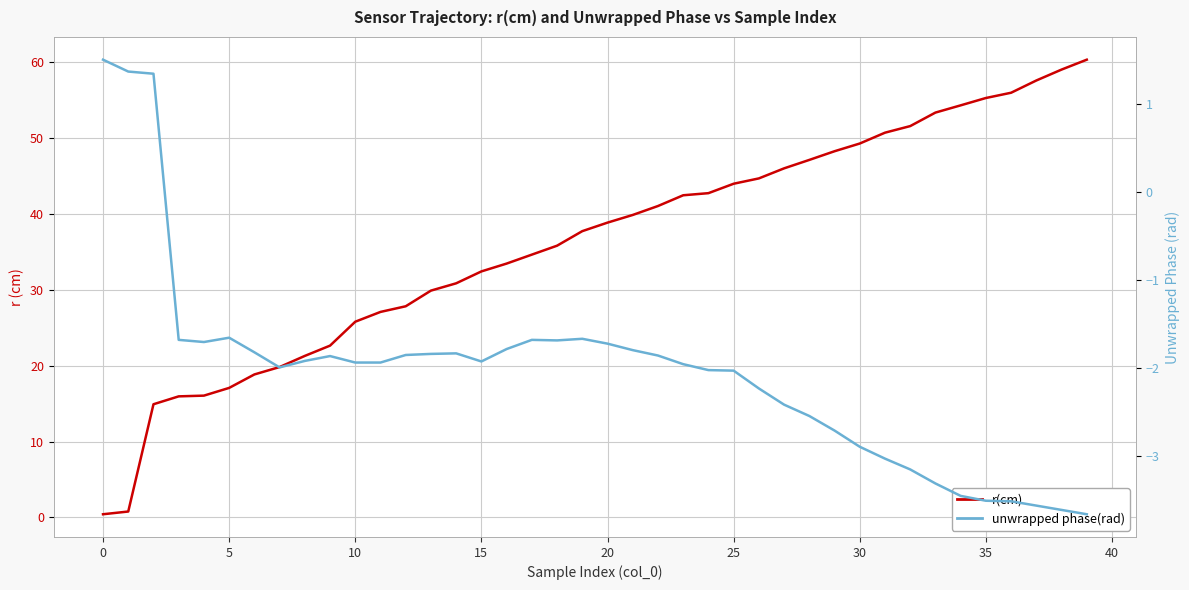

Does the chart display data point markers on the line(s)?

No